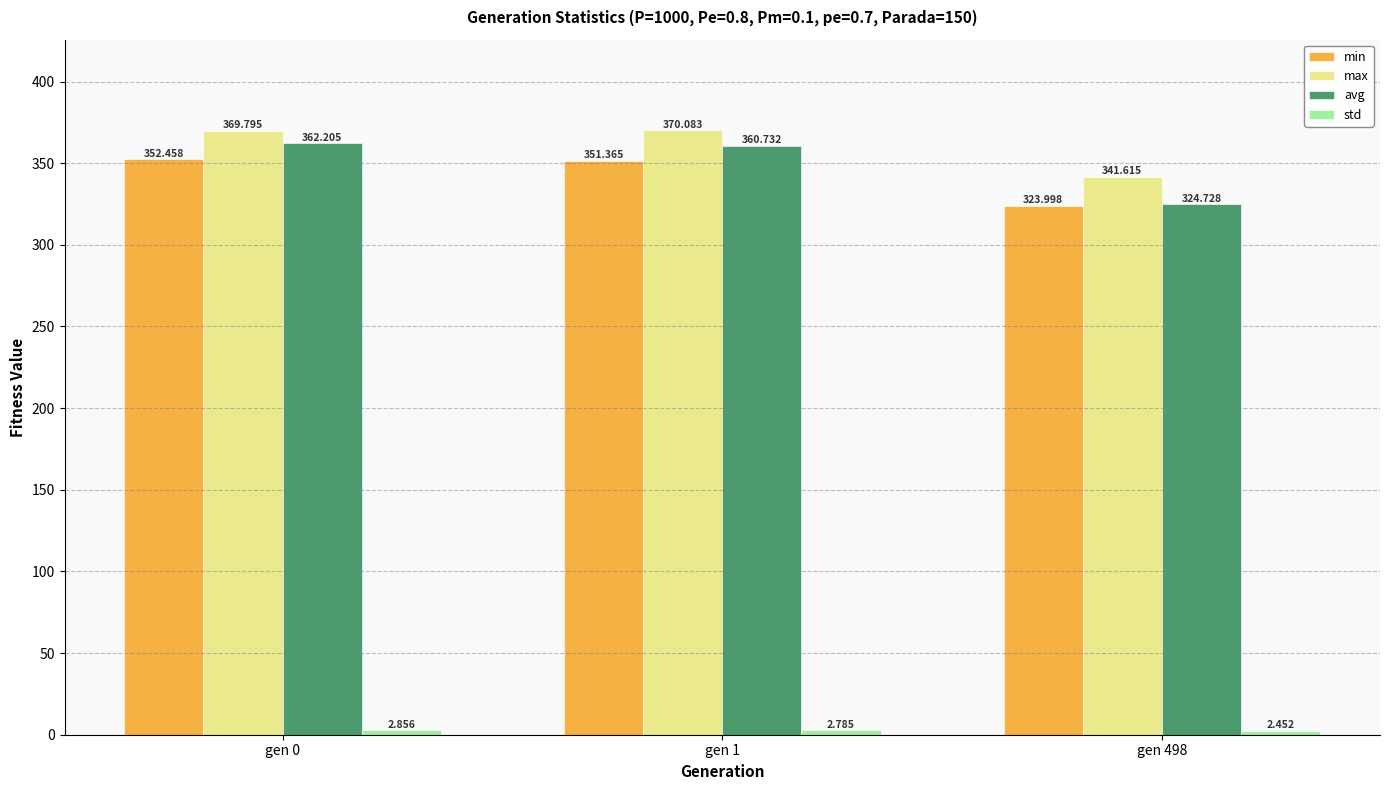

What is the sum of the avg values at gen 498 and gen 1?

685.5